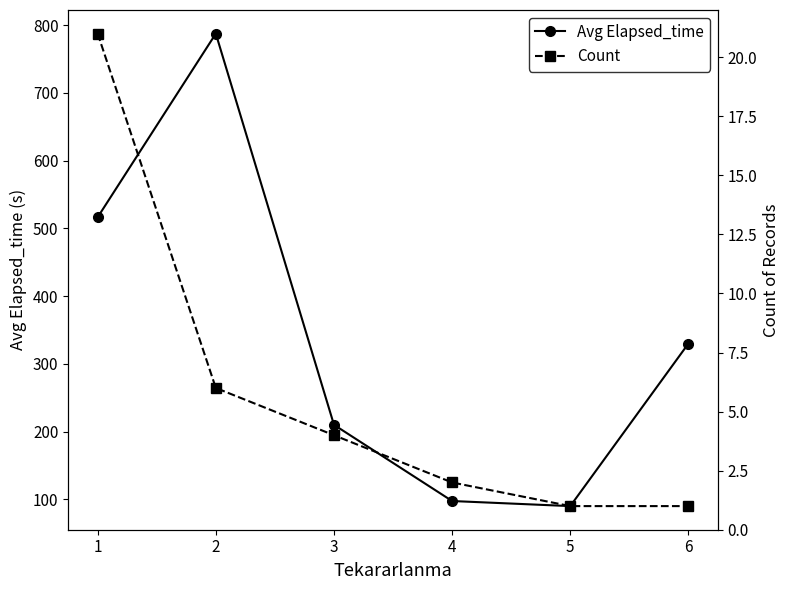

What is the average value of the Avg Elapsed_time series?

338.6